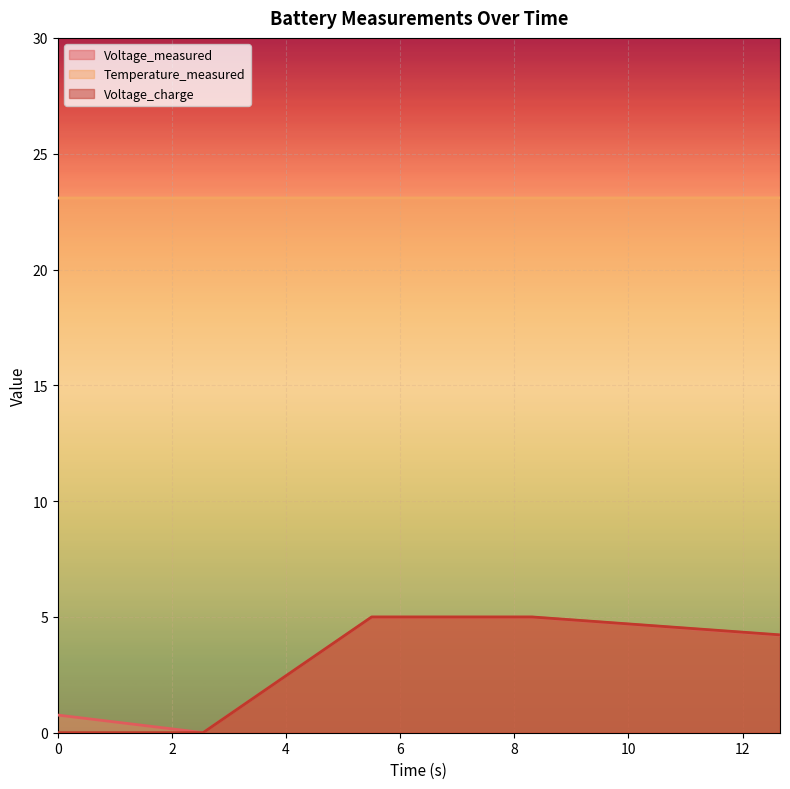

True or false: Voltage_measured has more than 1 interior local peaks.

False